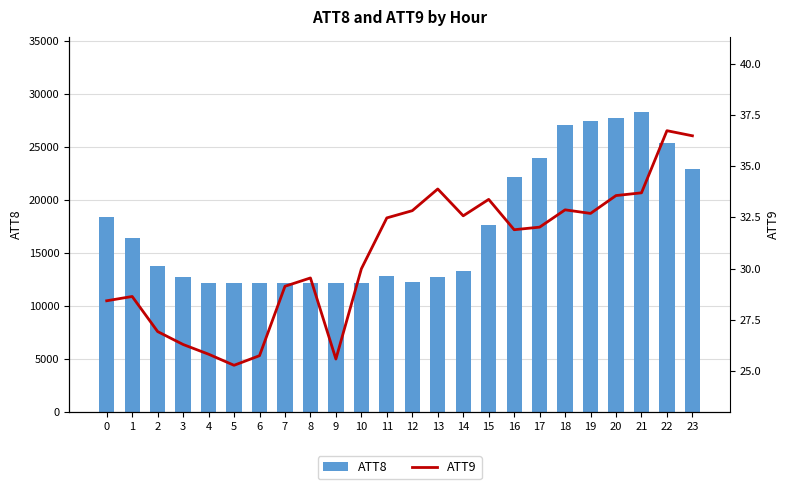

What is the average value of the ATT8 series?

17517